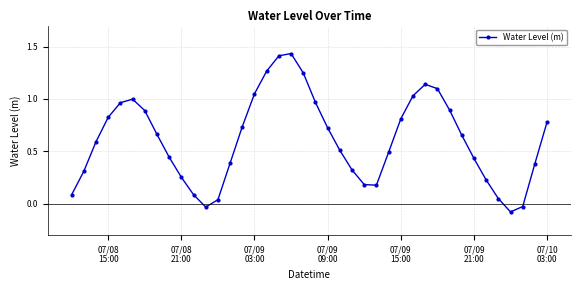

True or false: there are more than 2 points higher than both neighbors.

True